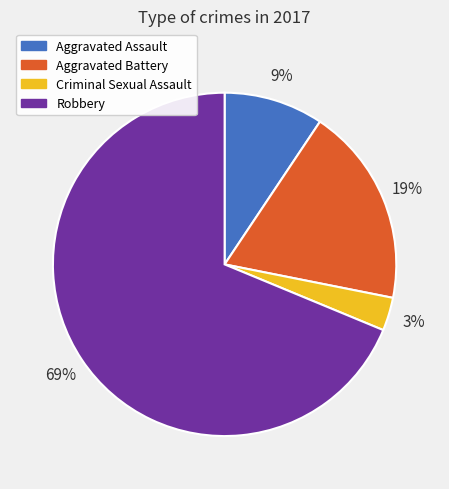

To the nearest percent, what is the difference between the Aggravated Assault and Criminal Sexual Assault slice percentages?

6%